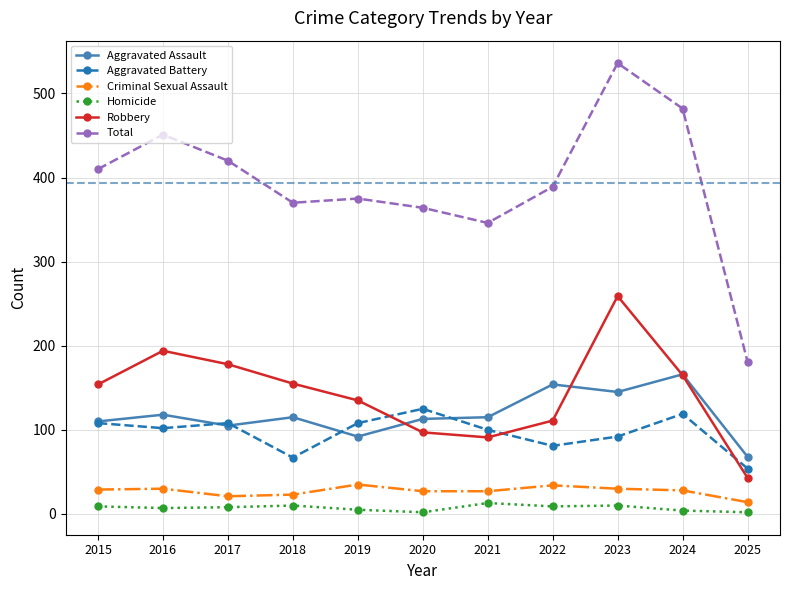

How many distinct data groups are displayed?

6